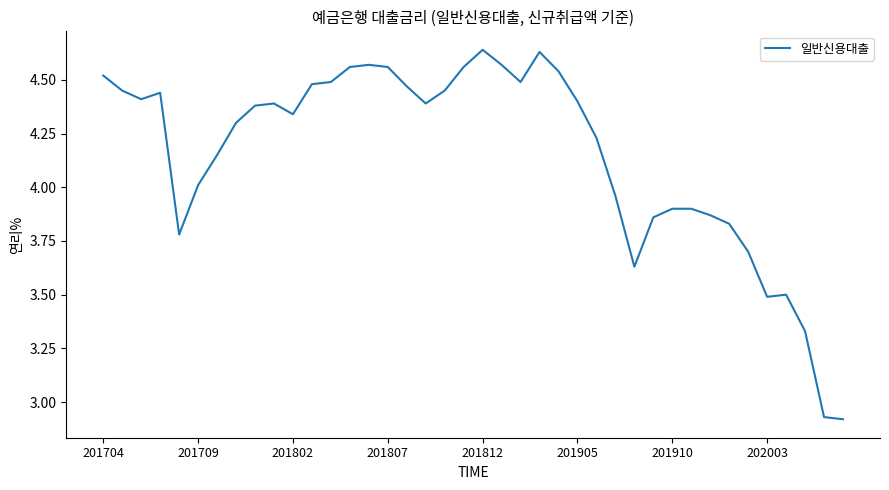

What is the difference between the maximum and minimum values?

1.7